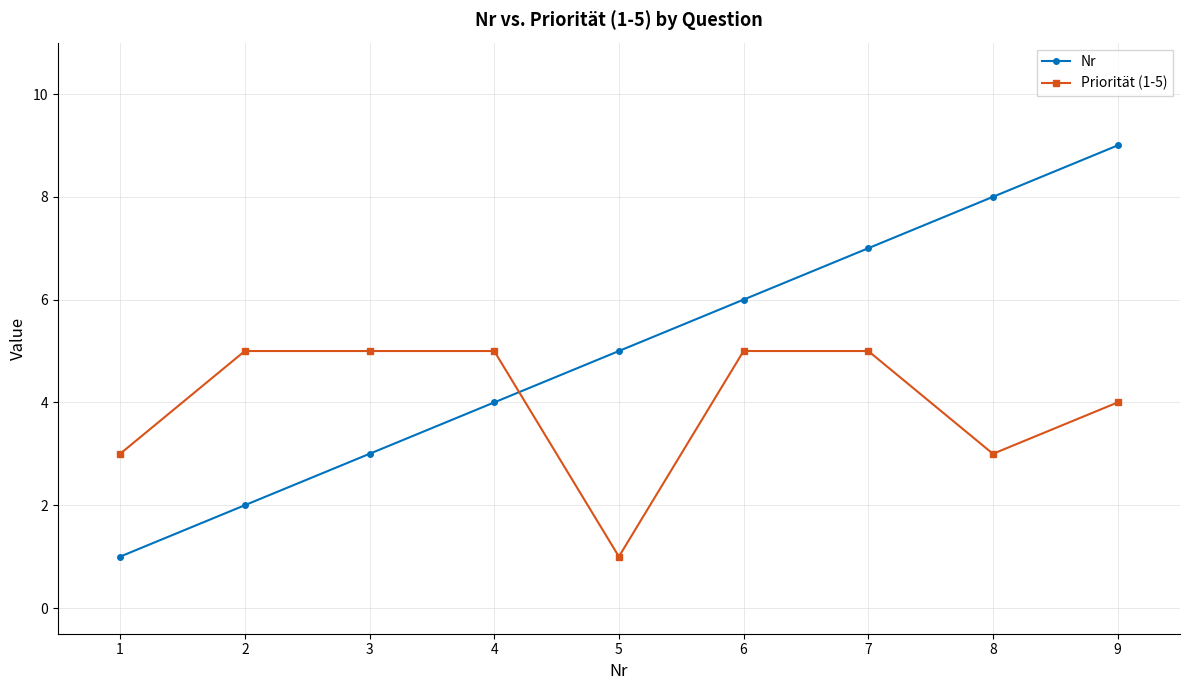

What is the average value of the Priorität (1-5) series?

4